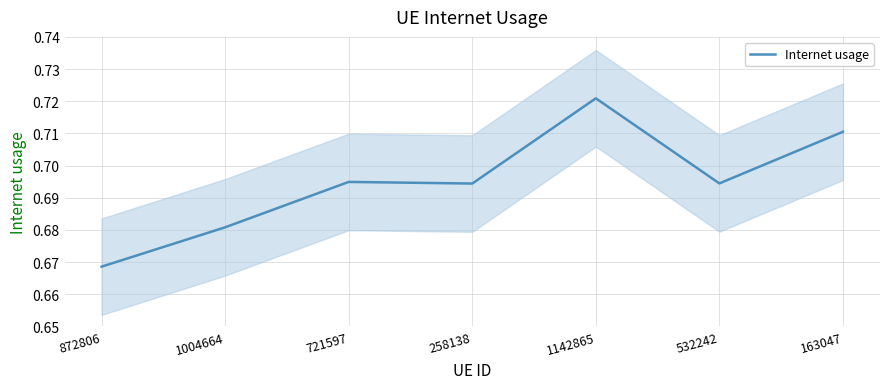

The value at 1004664 is 0.7. True or false?

True